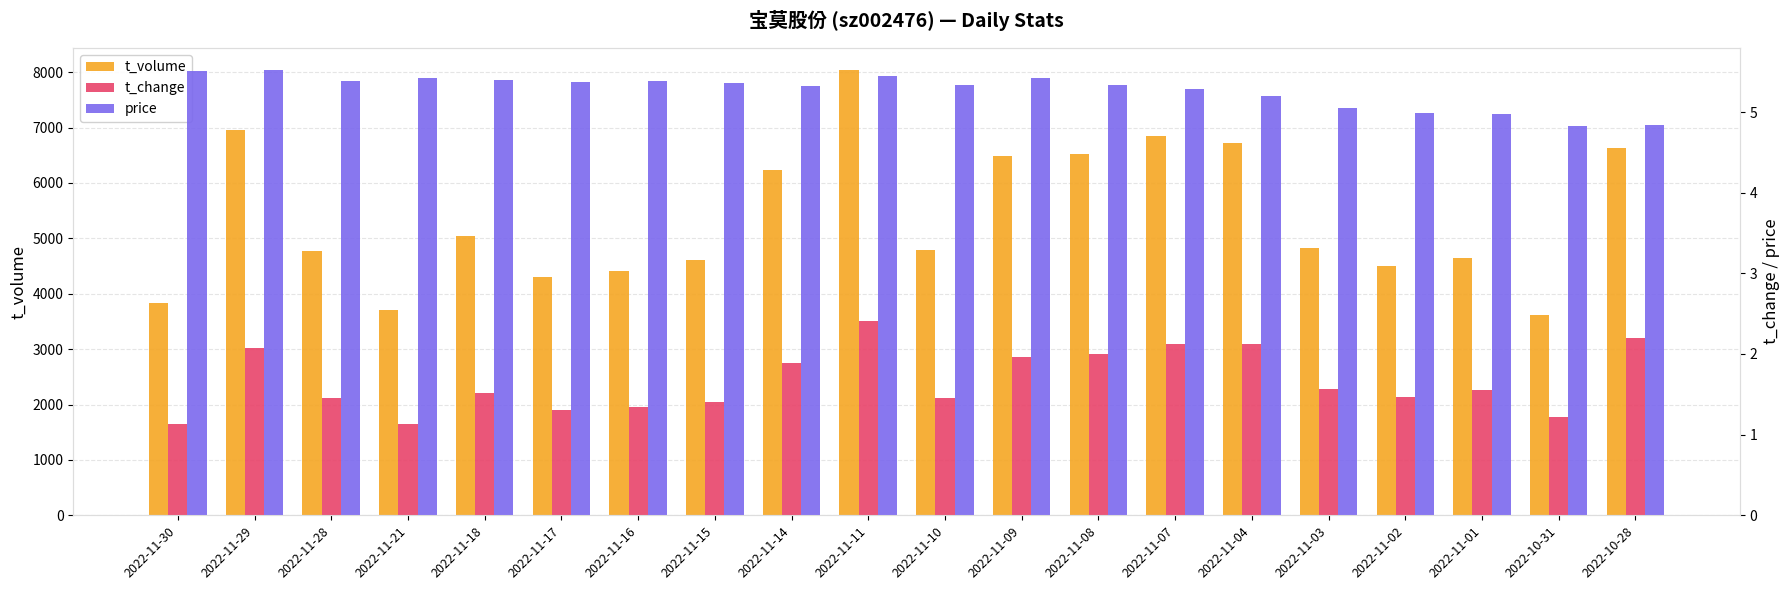

Which has a higher value, 2022-11-01 or 2022-11-28?

2022-11-28